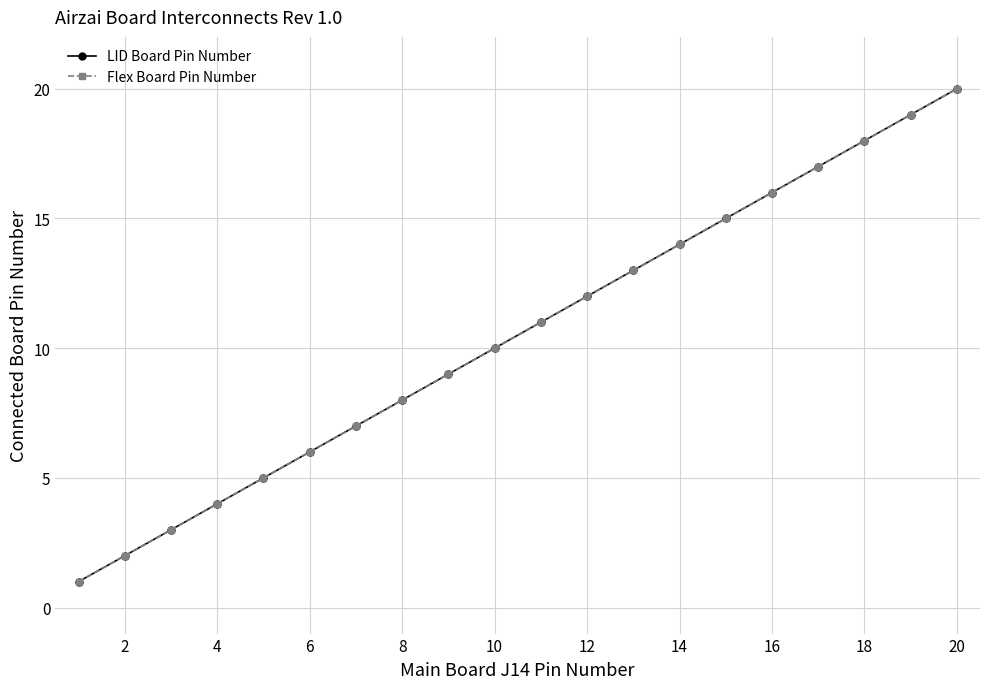

Does the chart have visible grid lines?

Yes